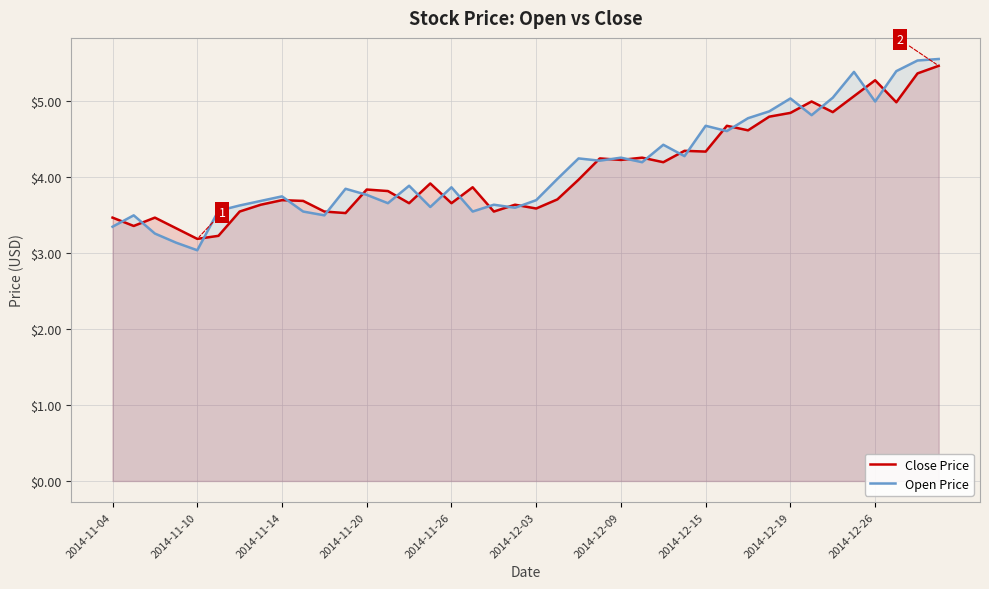

Reading left to right, extract all data points from this chart.

Close Price: 3.5	3.4	3.5	3.3	3.2	3.2	3.5	3.6	3.7	3.7	3.5	3.5	3.8	3.8	3.7	3.9	3.7	3.9	3.5	3.6	3.6	3.7	4.0	4.2	4.2	4.3	4.2	4.3	4.3	4.7	4.6	4.8	4.8	5.0	4.9	5.1	5.3	5.0	5.4	5.5
Open Price: 3.4	3.5	3.3	3.1	3.0	3.6	3.6	3.7	3.8	3.5	3.5	3.9	3.8	3.7	3.9	3.6	3.9	3.5	3.6	3.6	3.7	4.0	4.2	4.2	4.3	4.2	4.4	4.3	4.7	4.6	4.8	4.9	5.0	4.8	5.0	5.4	5.0	5.4	5.5	5.6